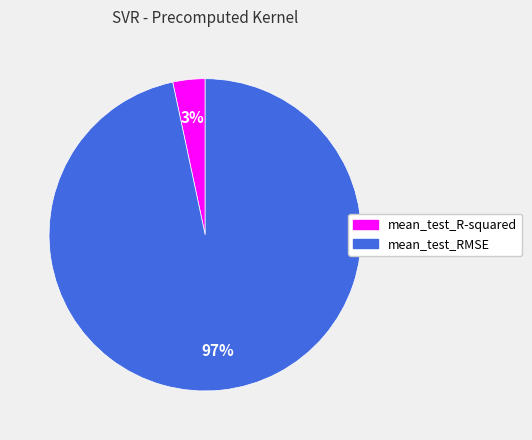

Count the number of slices in the pie.

2